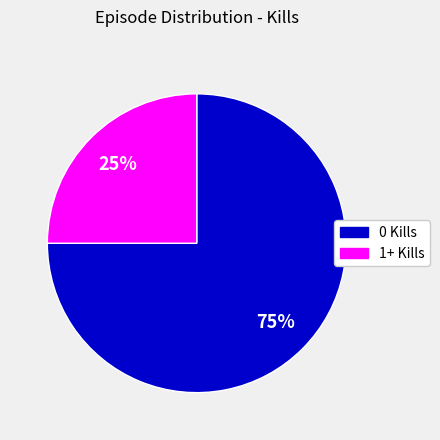

To the nearest percent, what is the difference between the largest and smallest slice percentages?

50%